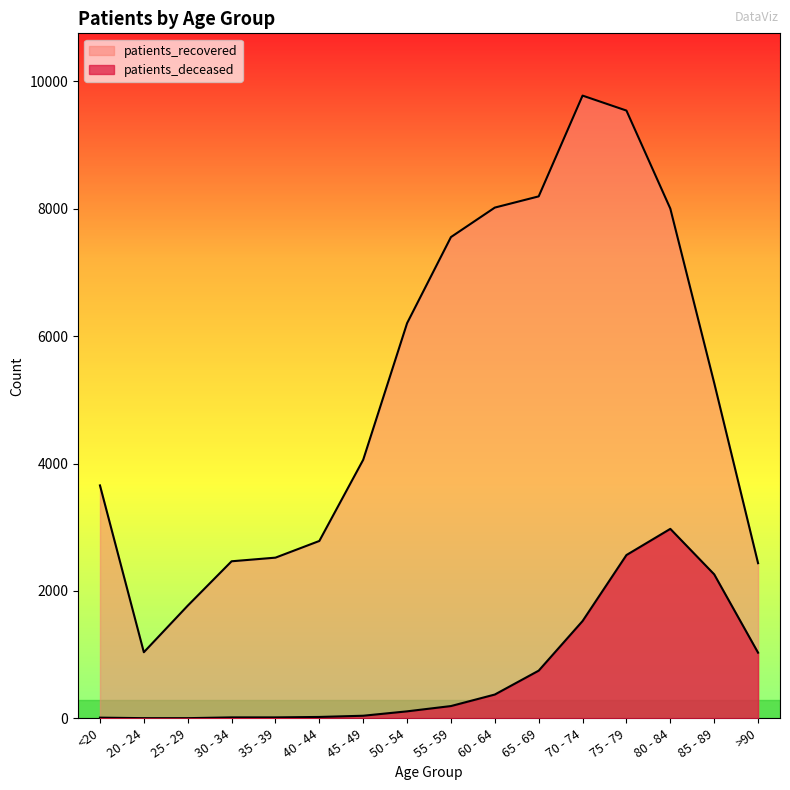

What position from the left is 45 - 49?

7